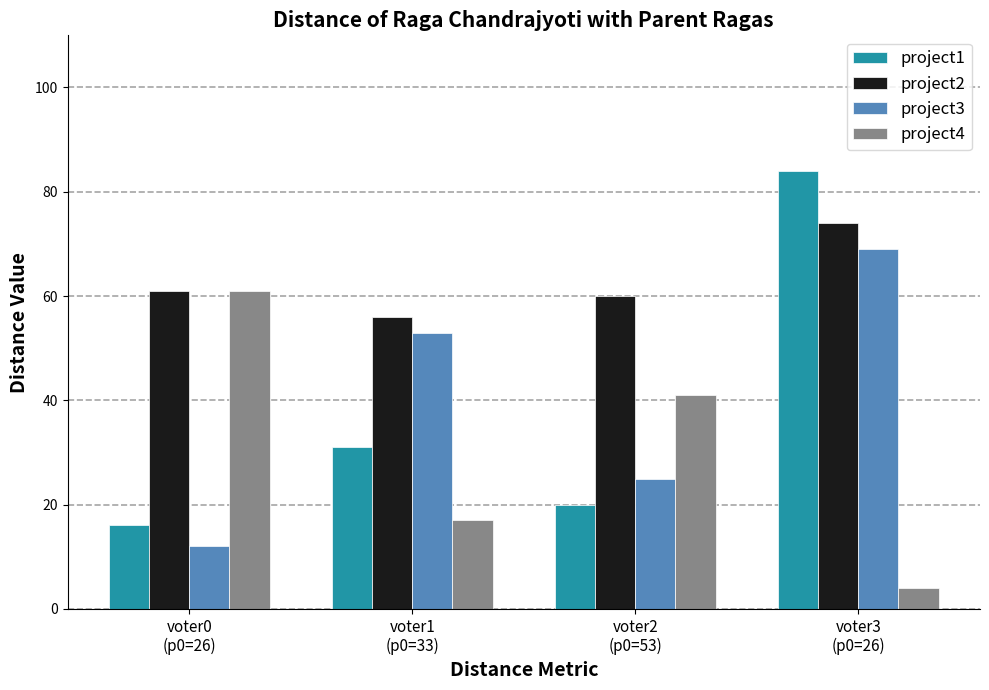

How many data points does each series have?

4